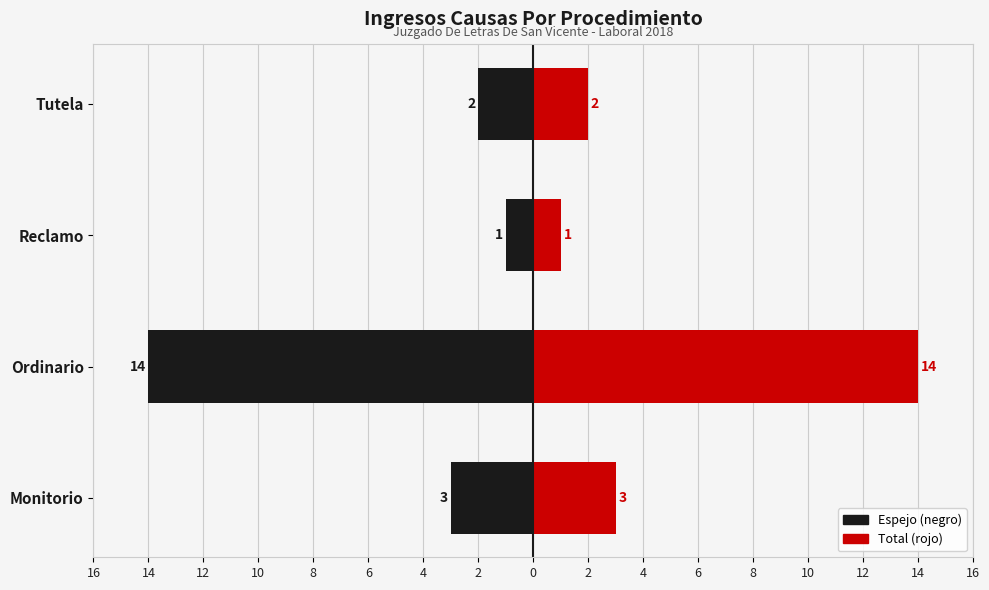

How many data points in Total are above 3?

1